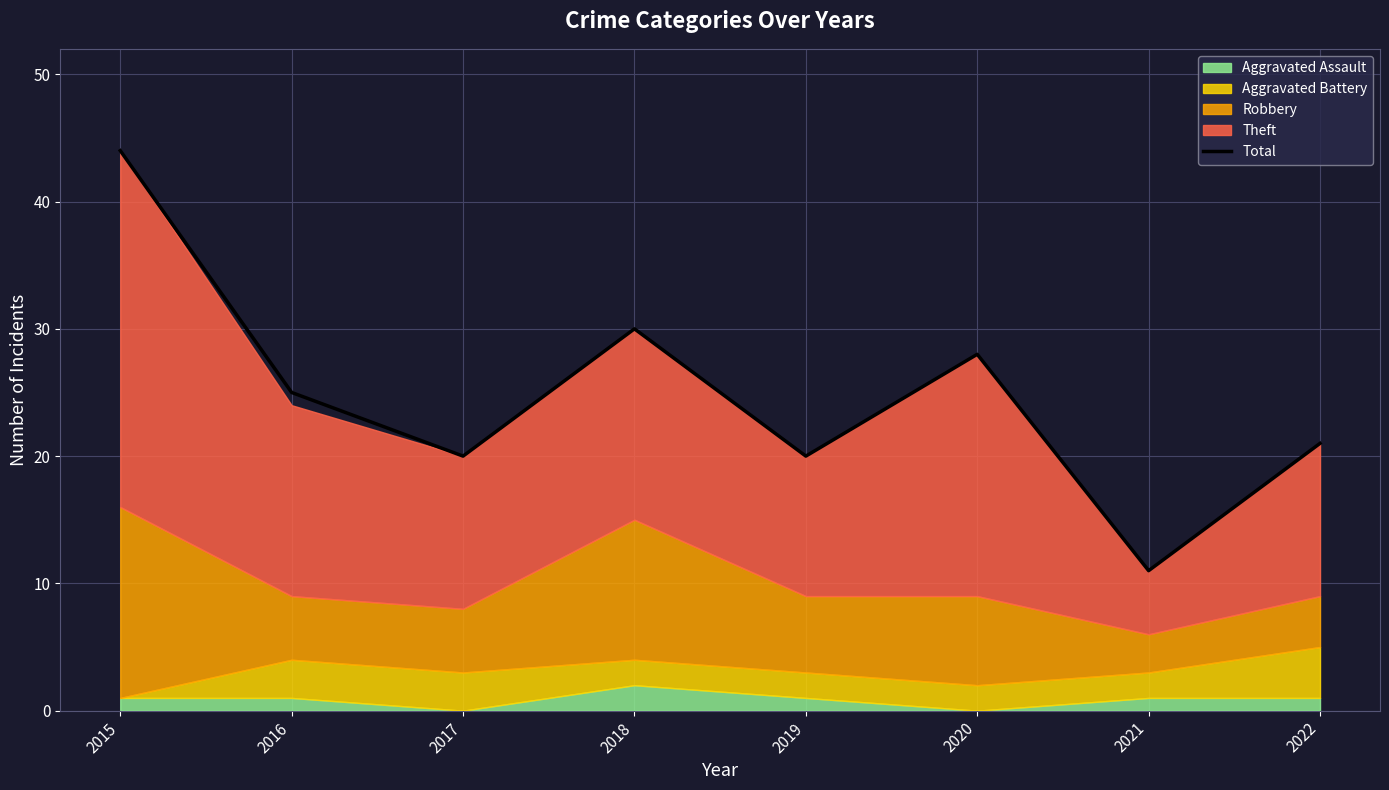

Does the chart have visible grid lines?

Yes